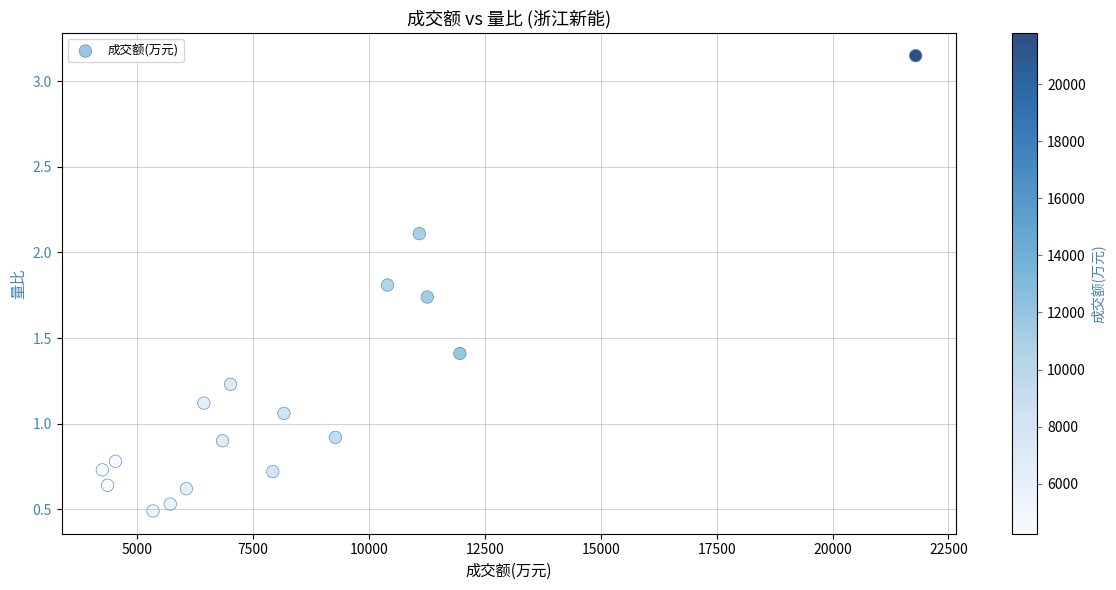

What is the range of Y values (max minus min)?

2.7